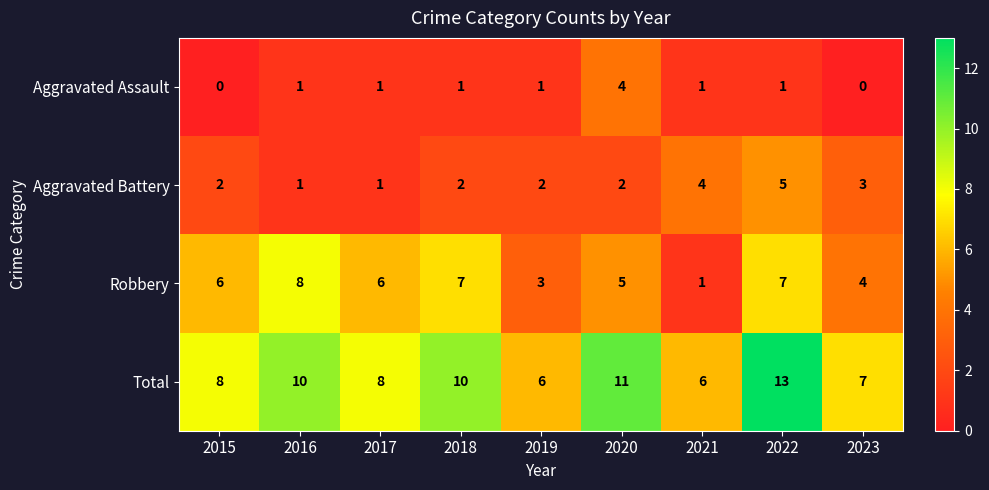

Which series has the largest total across all categories?

Total